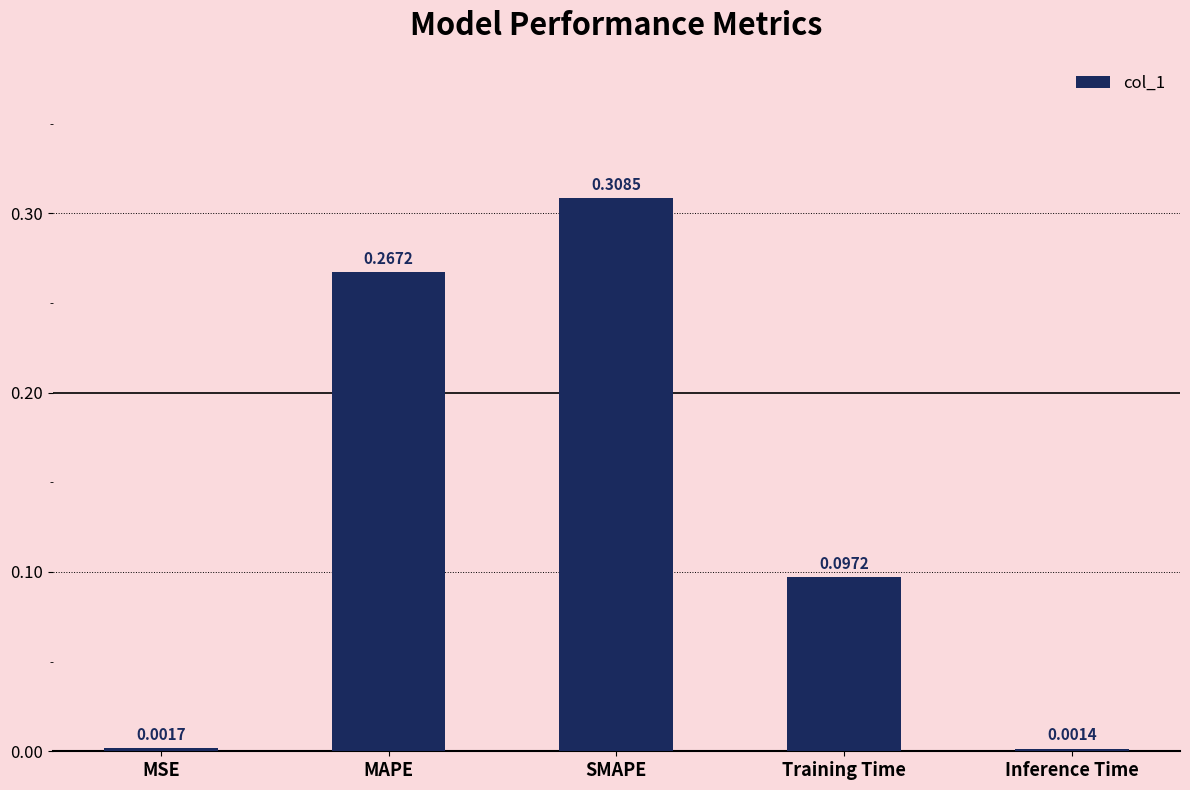

At which category does the chart reach its minimum across all series?

Inference Time